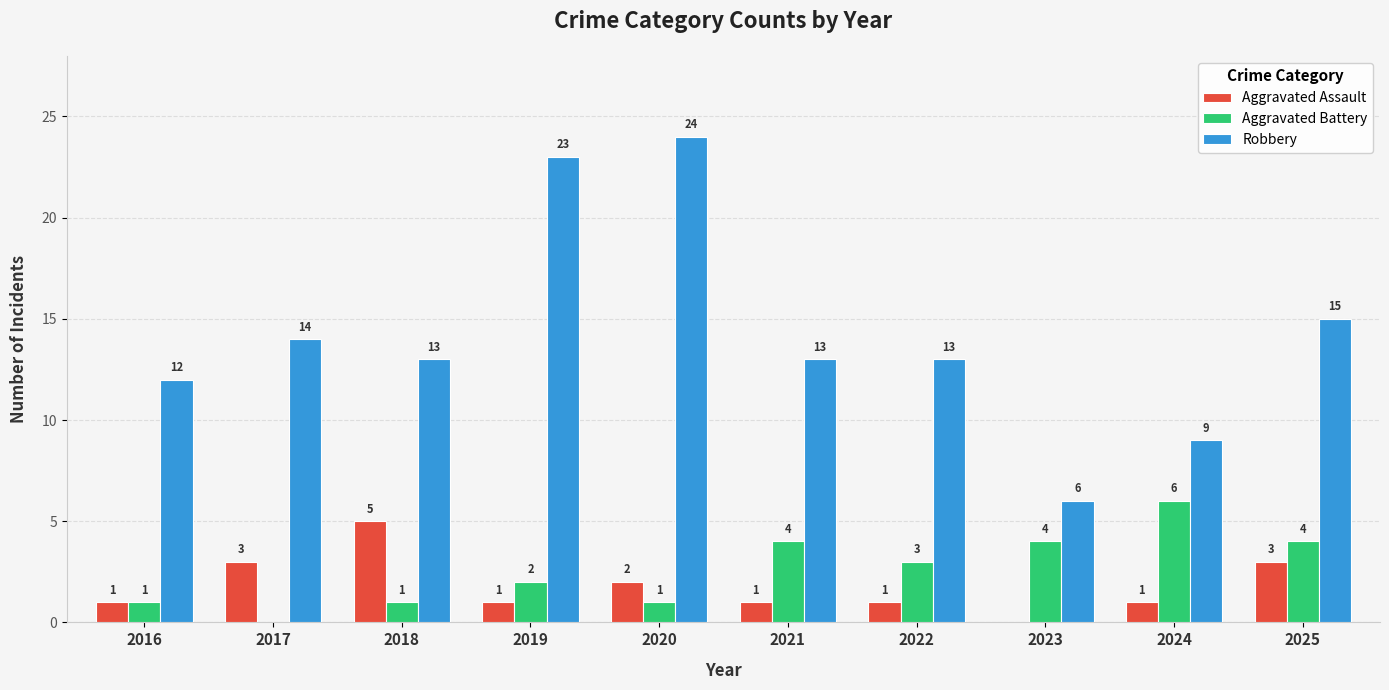

Reading right to left, what are all the values shown in this chart?

Aggravated Assault: 2025=3	2024=1	2023=0	2022=1	2021=1	2020=2	2019=1	2018=5	2017=3	2016=1
Aggravated Battery: 2025=4	2024=6	2023=4	2022=3	2021=4	2020=1	2019=2	2018=1	2017=0	2016=1
Robbery: 2025=15	2024=9	2023=6	2022=13	2021=13	2020=24	2019=23	2018=13	2017=14	2016=12